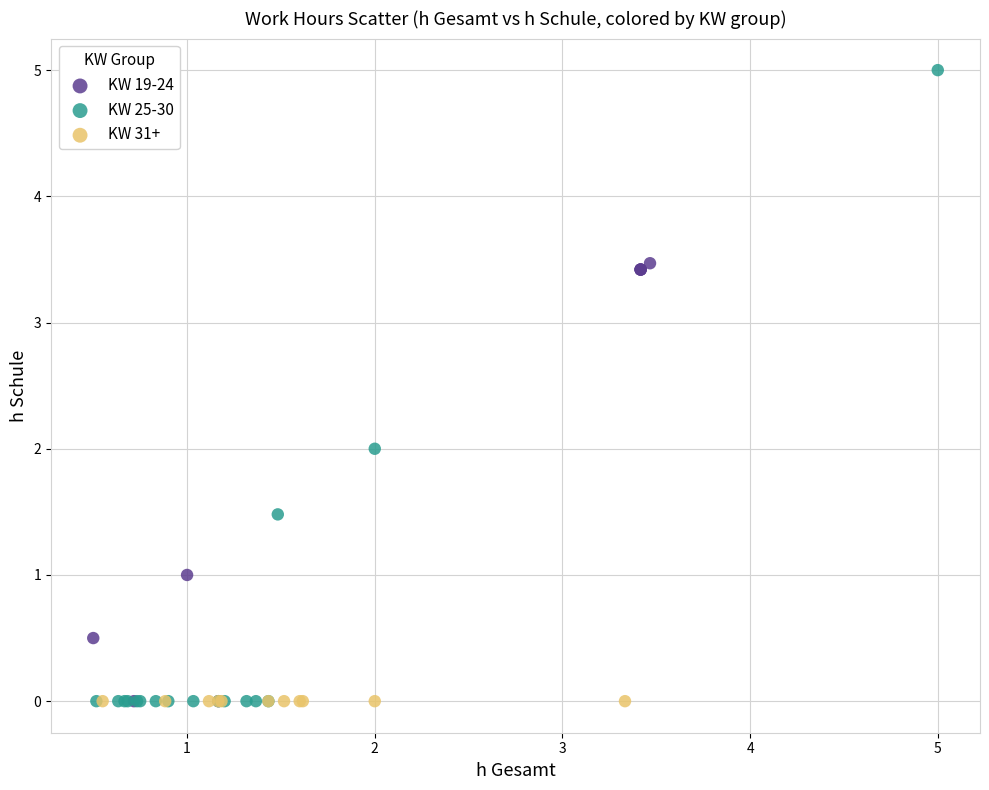

Which series contains the highest Y value?

KW 25-30